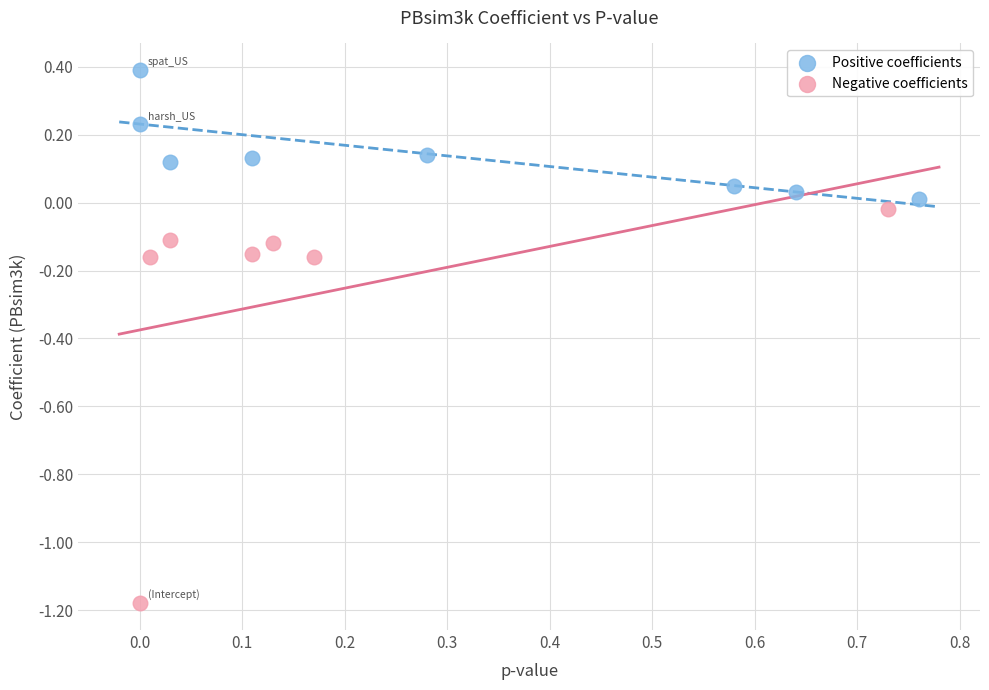

Which series has the largest Y range (max minus min)?

Negative coefficients